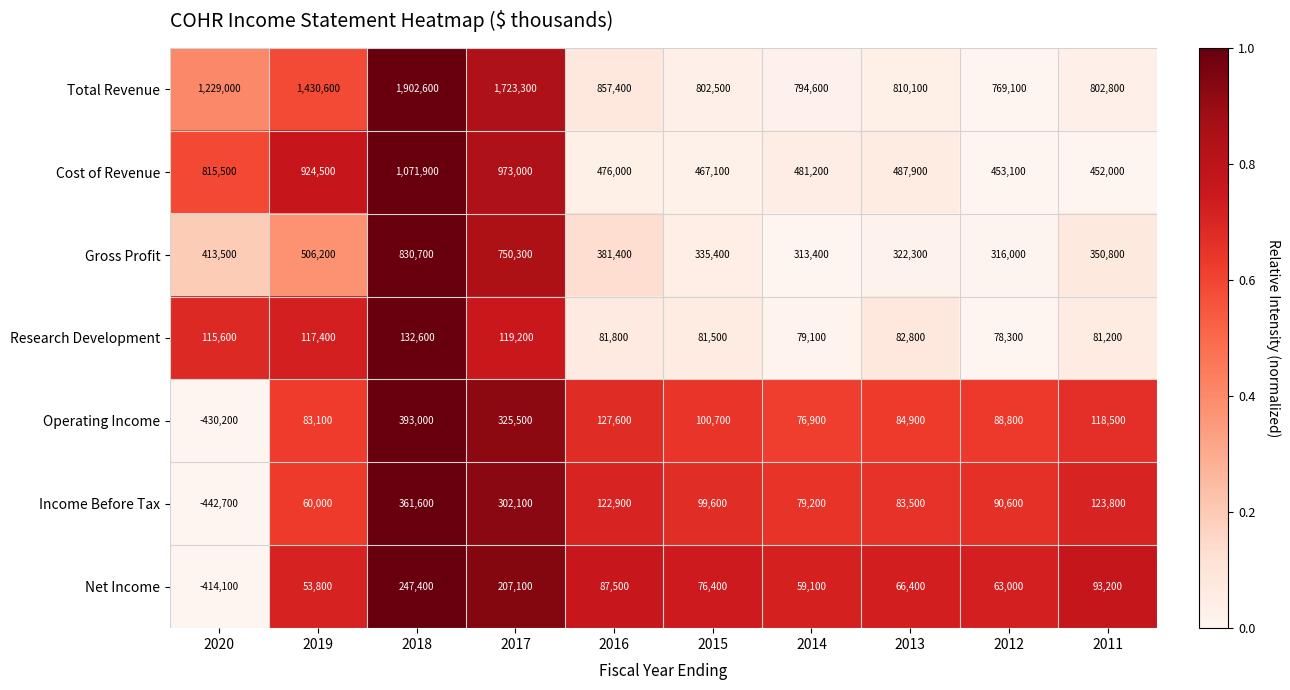

List the series in order of their peak value, lowest first.

Research Development, Net Income, Income Before Tax, Operating Income, Gross Profit, Cost of Revenue, Total Revenue